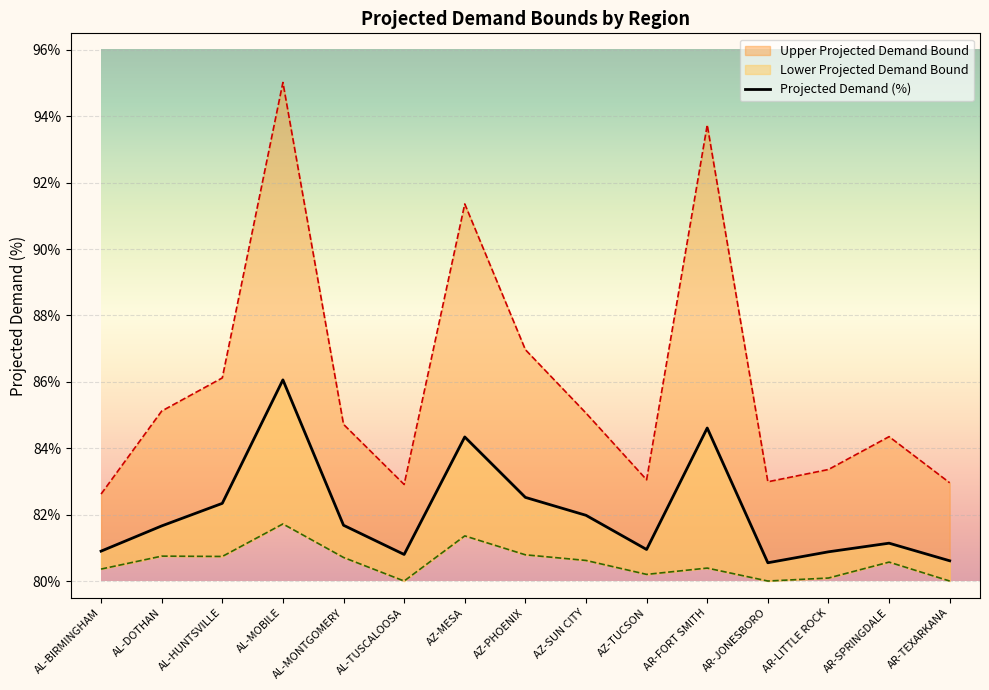

What is the difference between the maximum and minimum values?

5.5